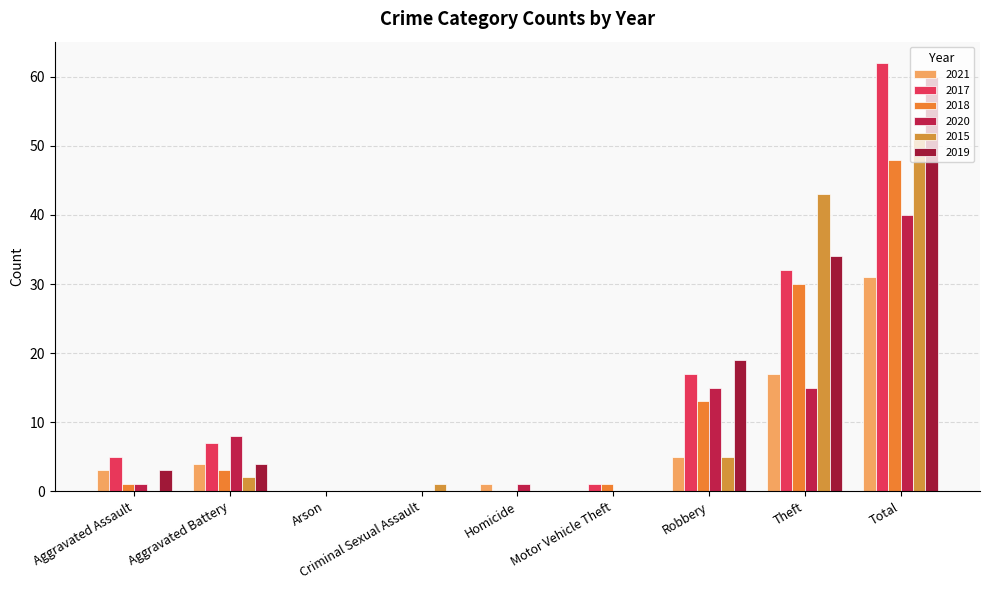

Where does the 2021 series first go above 3?

Aggravated Battery